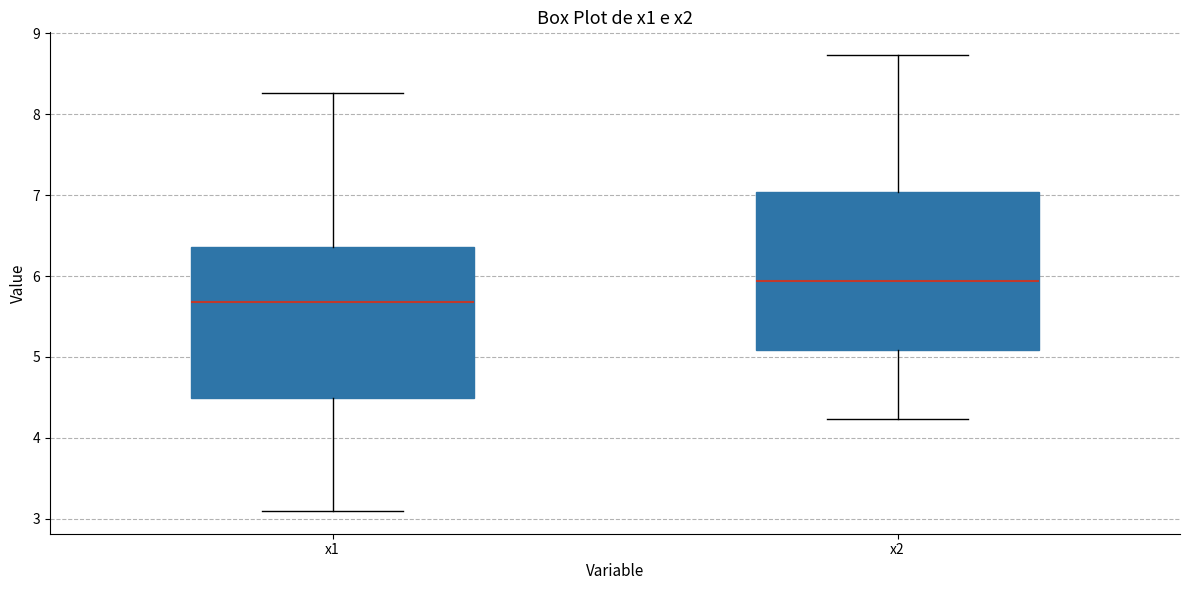

Where does the median line of the box for x2 sit on the y-axis? The values are not printed on the chart, so give them approximately, as read against the axis.

5.9